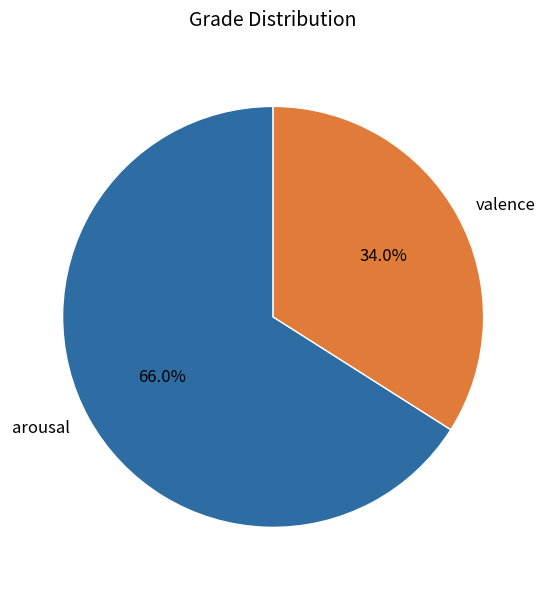

How many segments does this pie chart have?

2